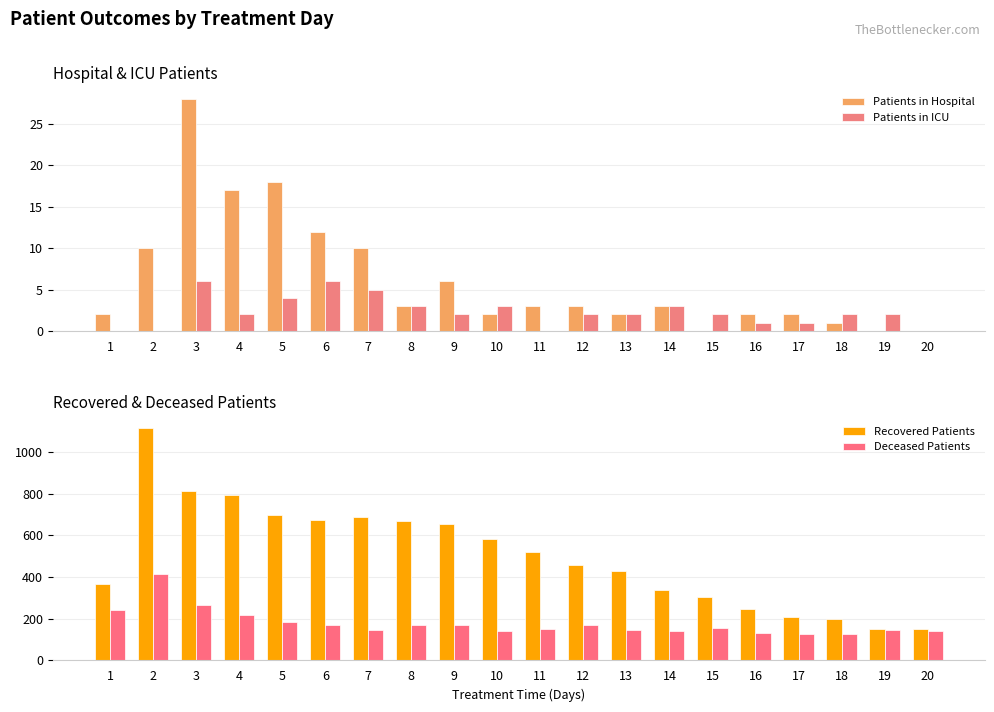

What is the total value across all series at 2?

1539